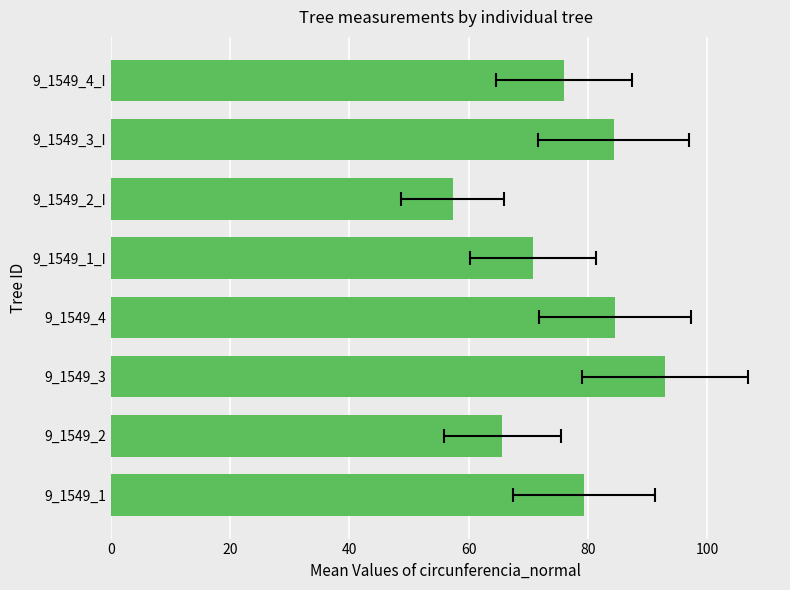

The value at 9_1549_2 is 16.3. True or false?

False